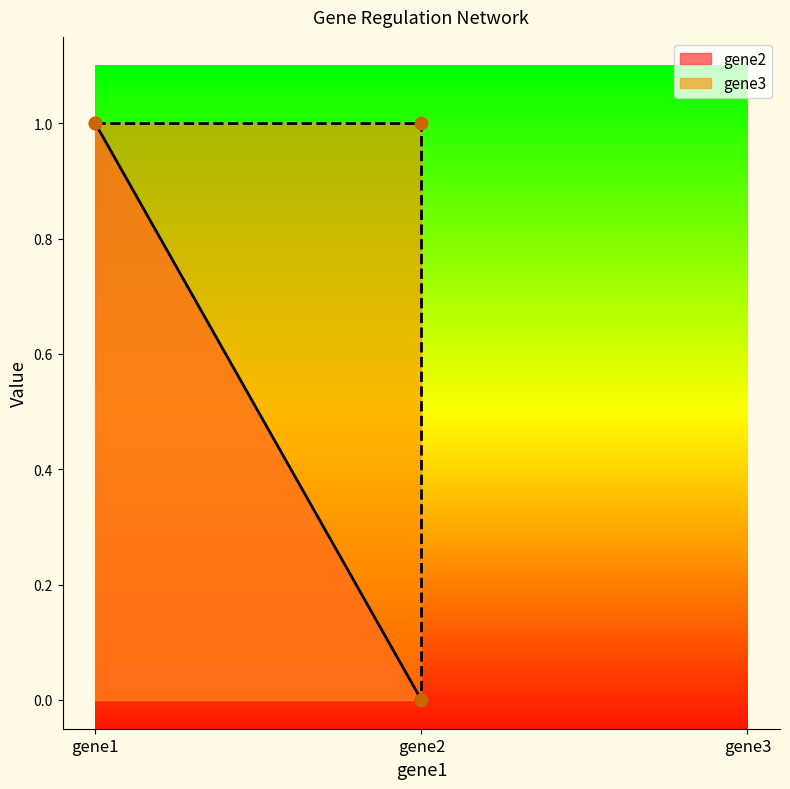

At how many categories does at least one series exceed 0?

2